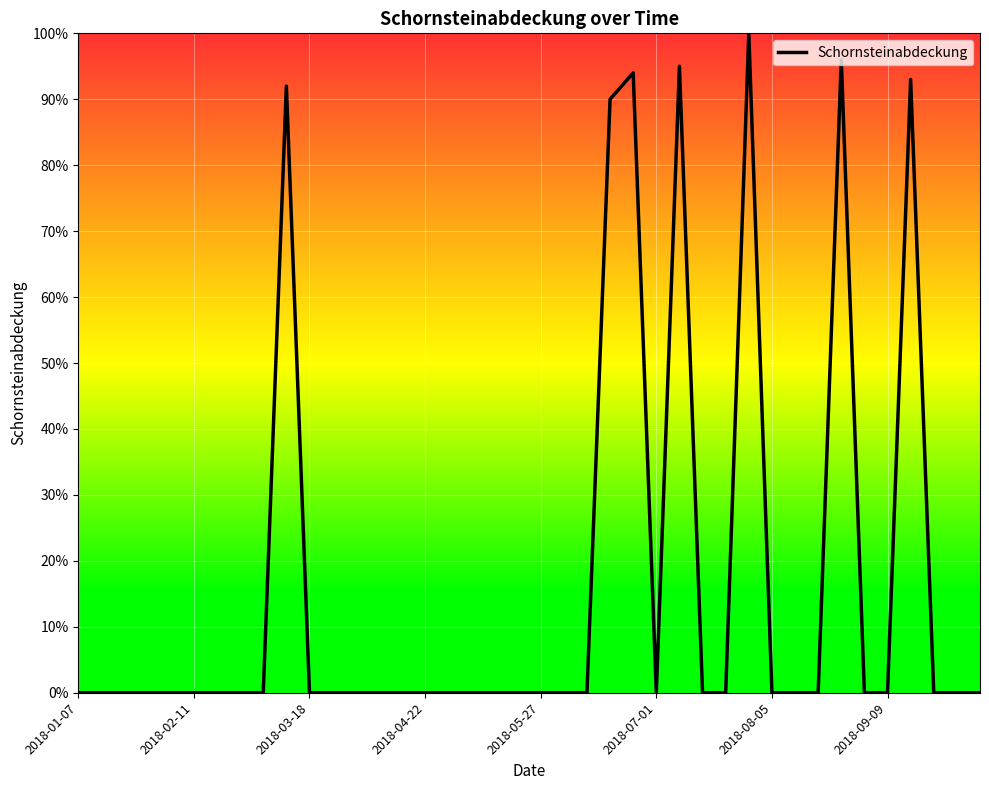

What is the difference between the maximum and minimum values?

100